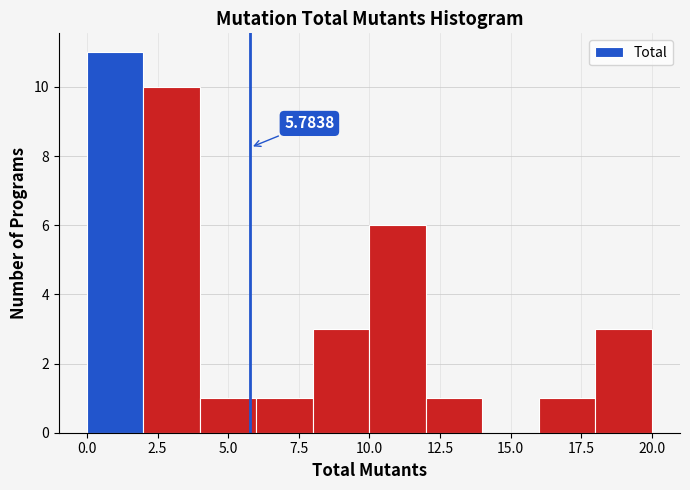

Which range on the x-axis has the tallest bar?

0 to 2